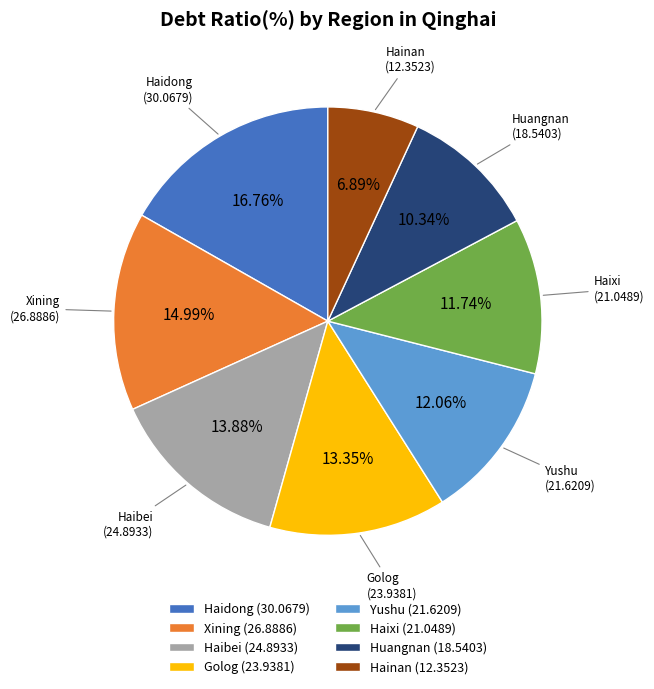

True or false: Golog accounts for 4% of the total.

False